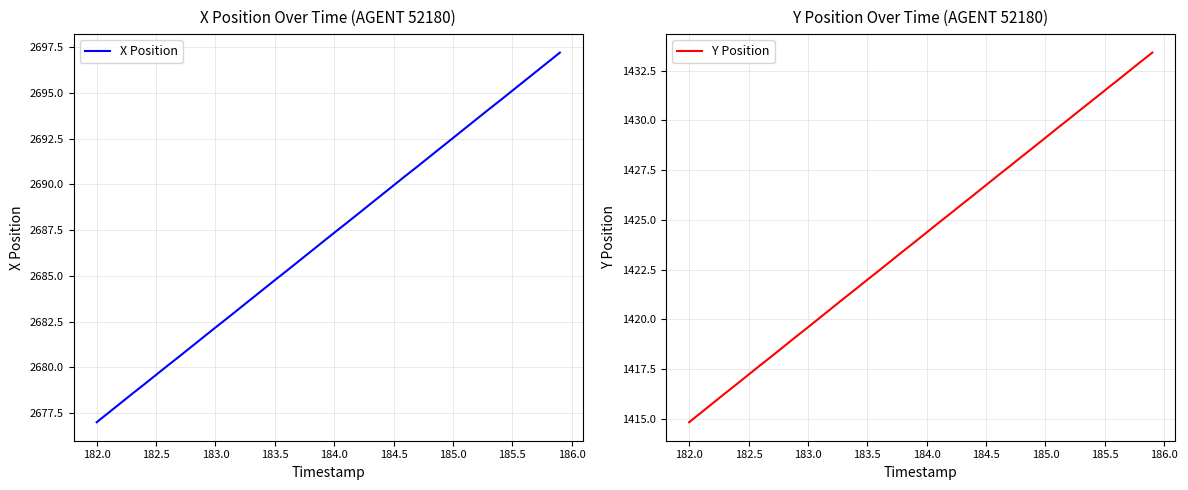

The value of X Position at 184.5 is 1574.4. True or false?

False